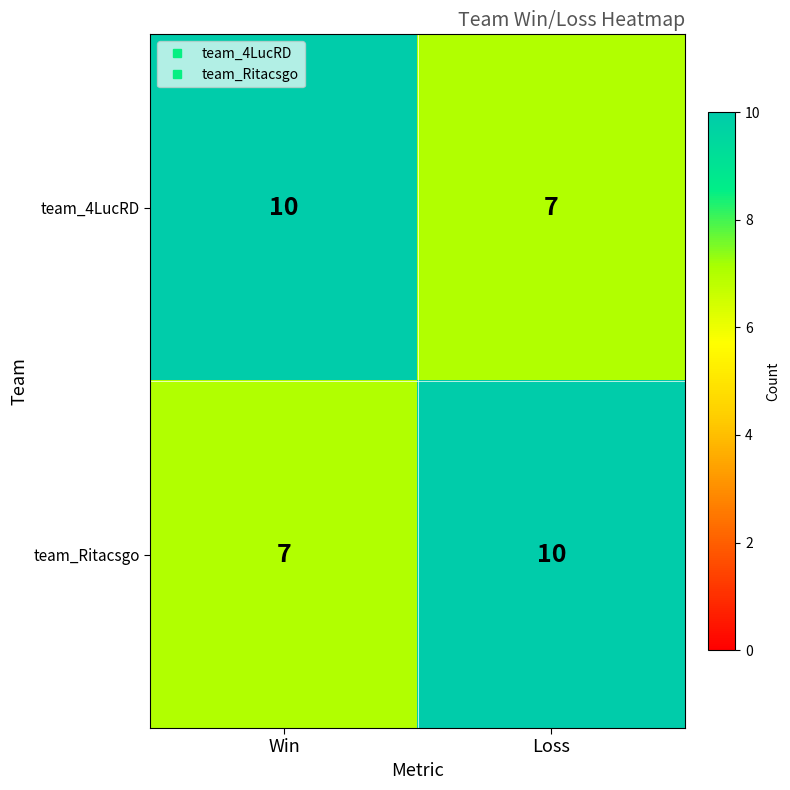

What is the smallest value displayed?

7